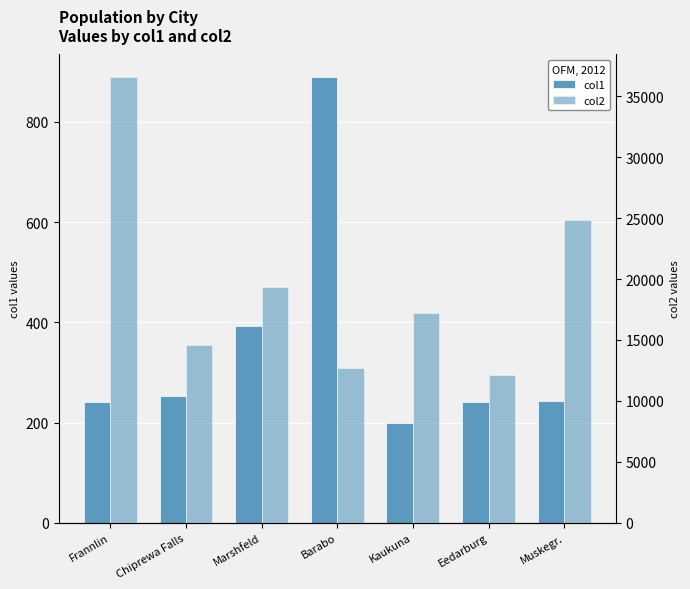

What is the sum of the col1 values at Muskegr. and Kaukuna?

442.3